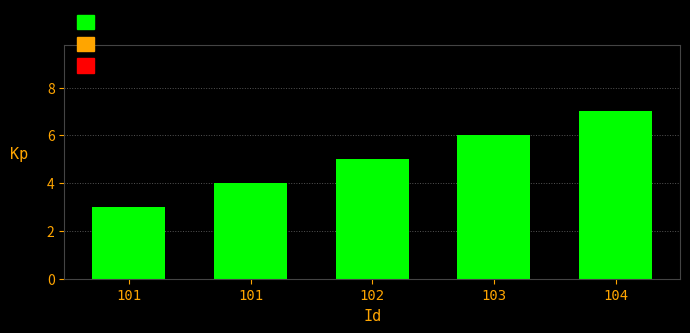

List the labels in order of value, largest first.

104, 103, 102, 101, 101